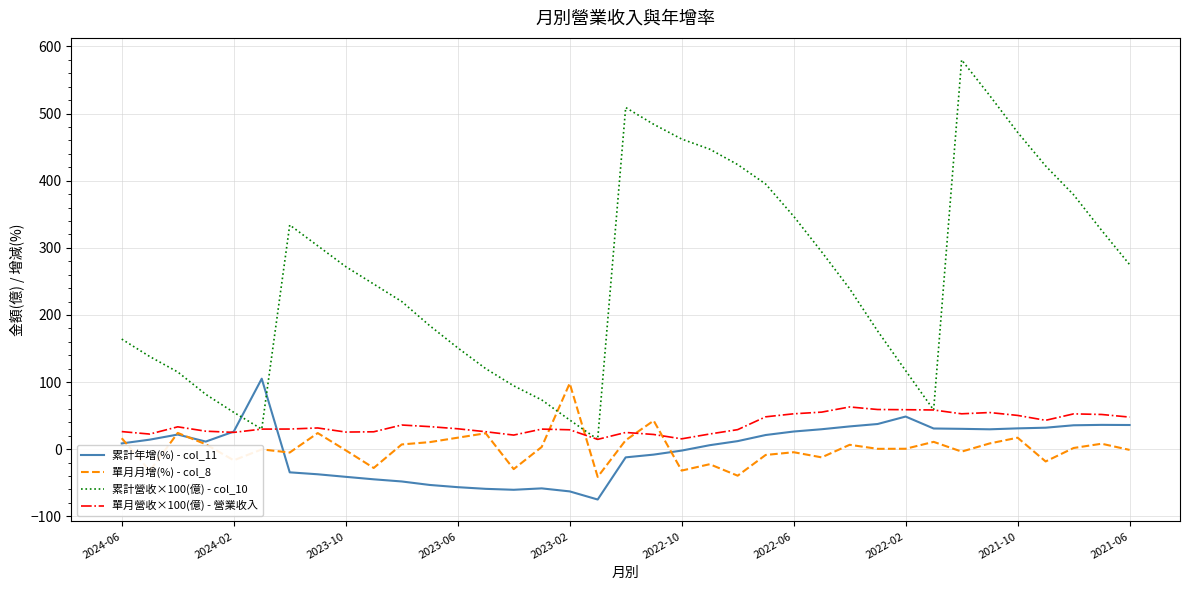

True or false: 累計年增(%) - col_11 and 累計營收×100(億) - col_10 cross at least once.

True